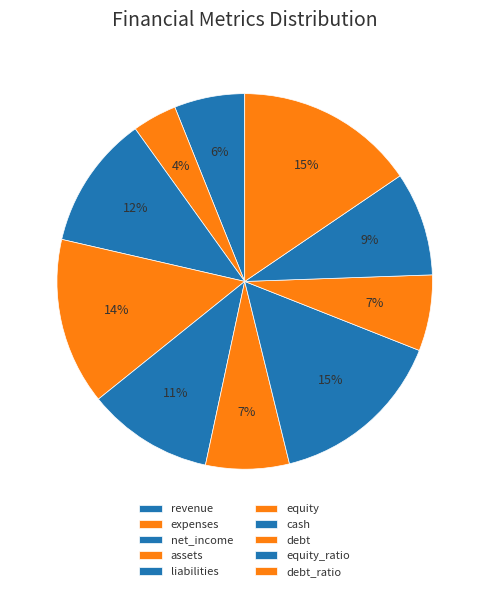

Rank the categories by value from highest to lowest.

debt_ratio, cash, assets, net_income, liabilities, equity_ratio, equity, debt, revenue, expenses